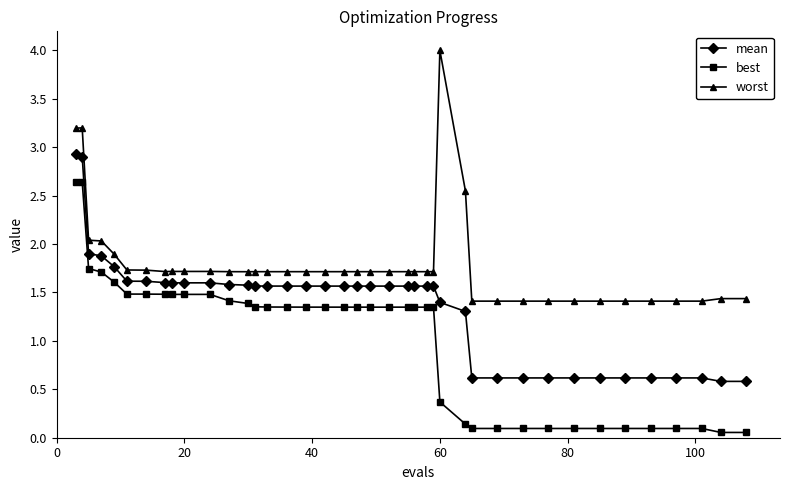

True or false: worst and best cross at least once.

False